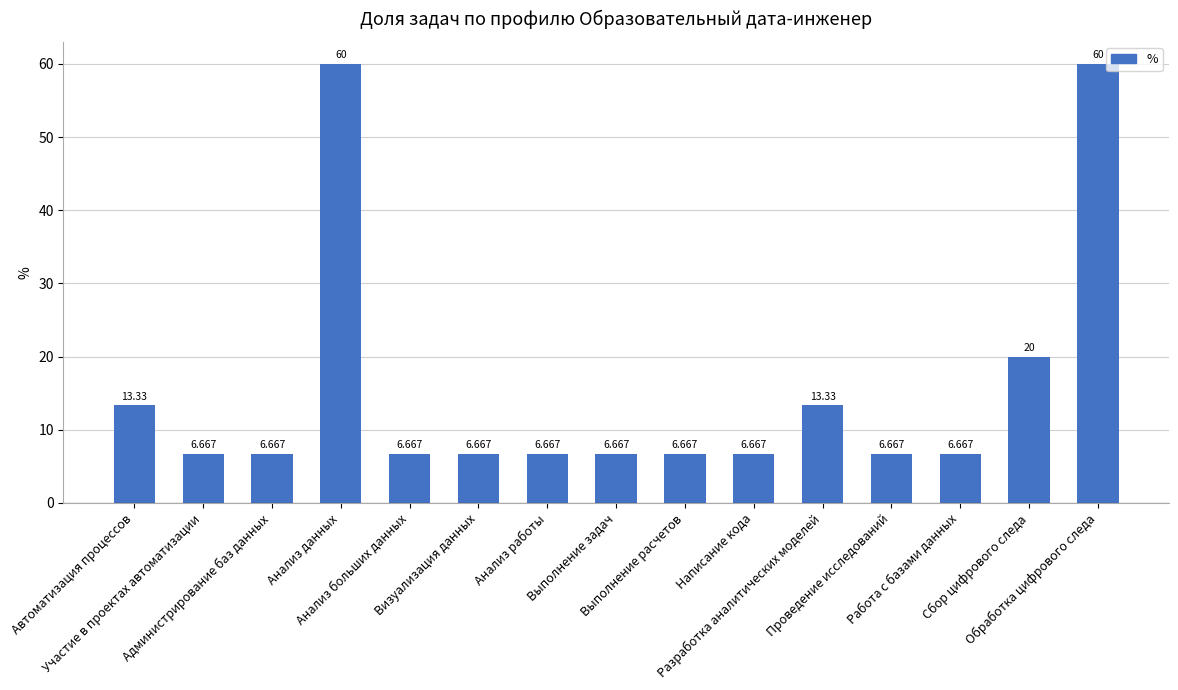

What is the value of the 2nd bar from the left?

6.7